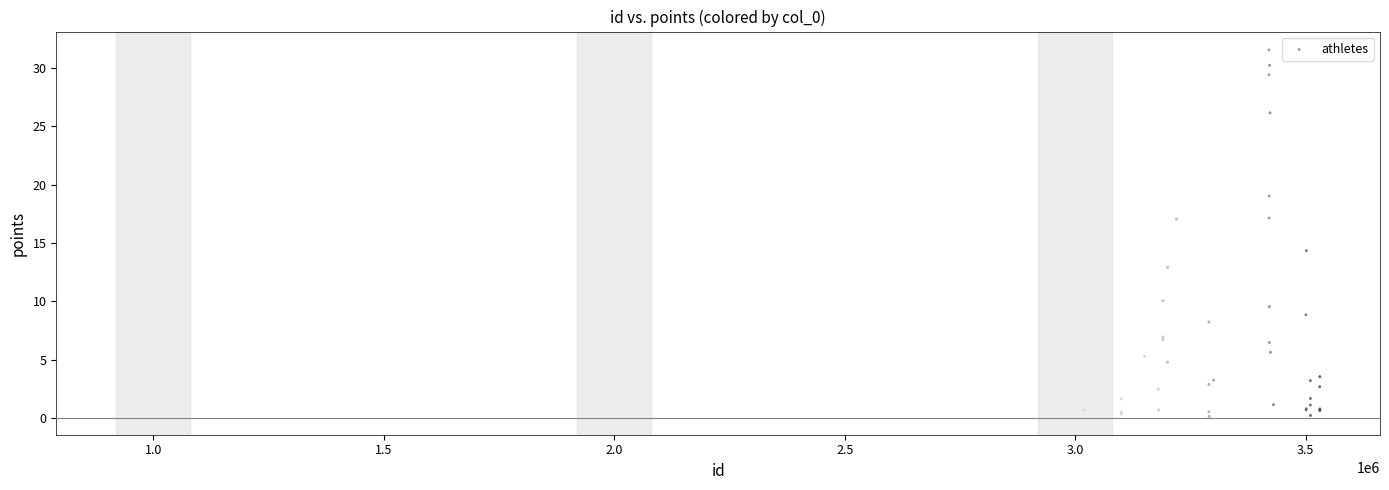

What Y value in the scatter plot is closest to 15?

14.3